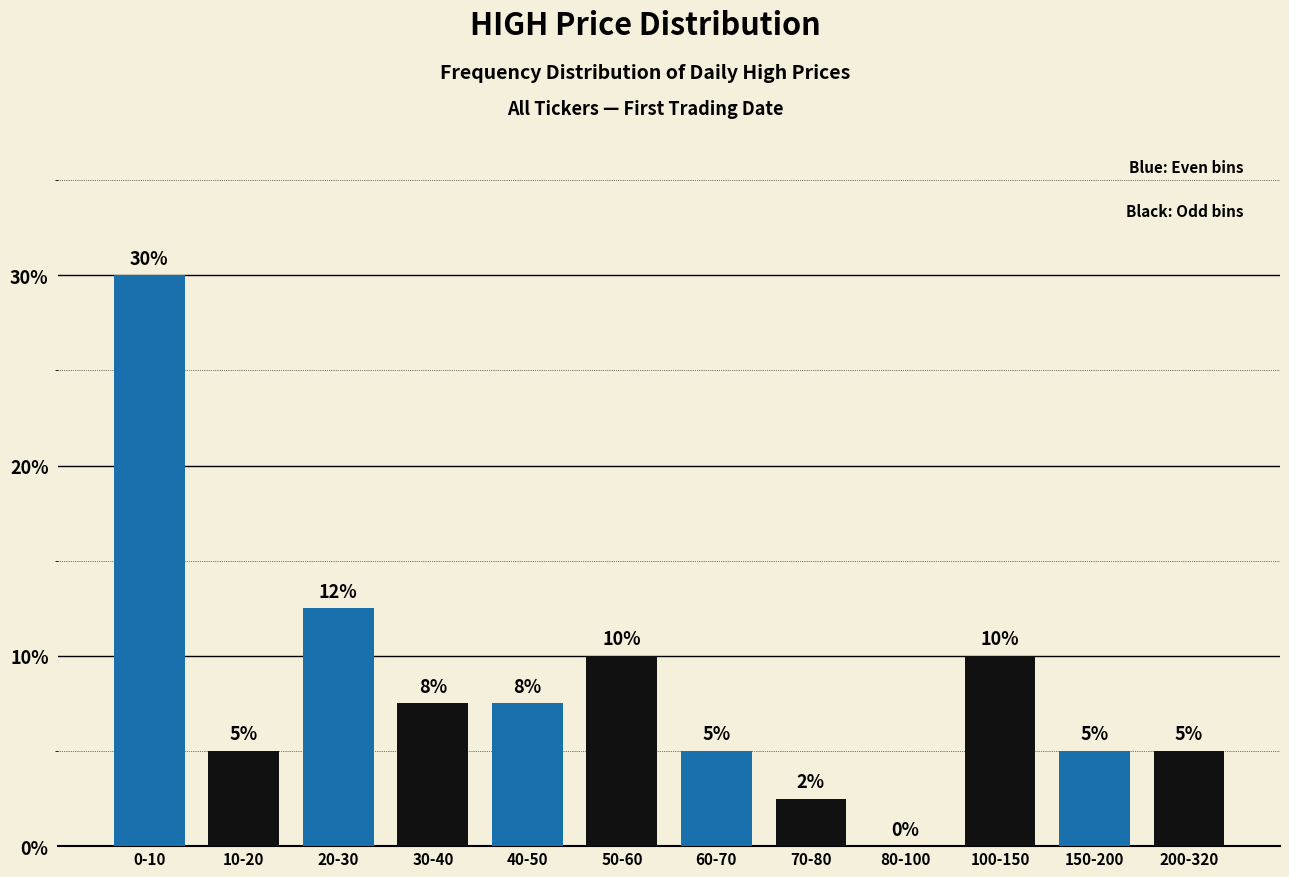

What is the sum of the values at 50-60 and 200-320?

15.0